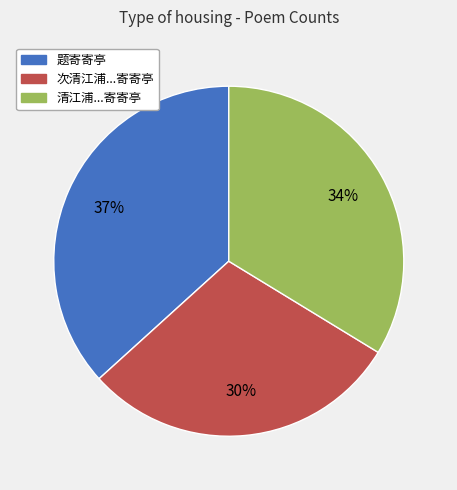

To the nearest percent, what is the difference between the largest and smallest slice percentages?

7%